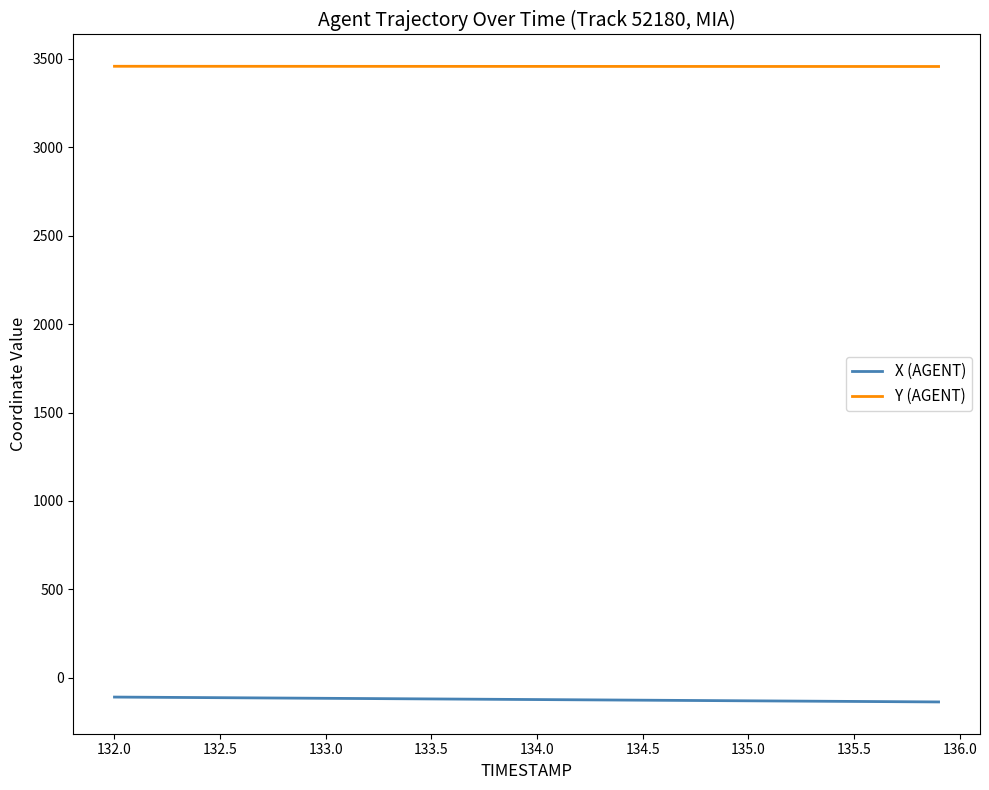

Which series has the largest total across all categories?

Y (AGENT)